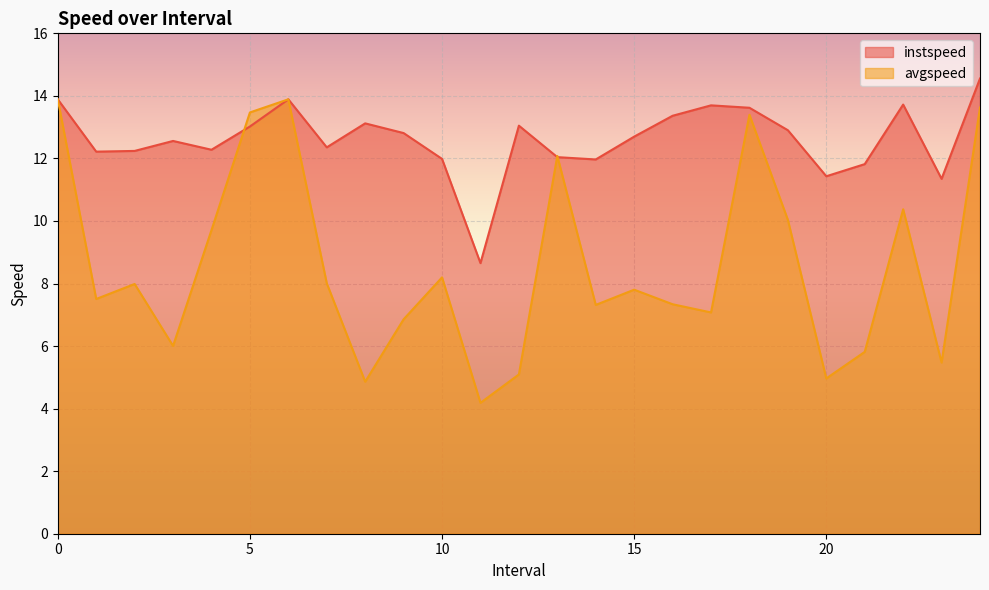

Reading left to right, transcribe all the data shown in this chart.

instspeed: 0=13.9	1=12.2	2=12.2	3=12.6	4=12.3	5=13.0	6=13.9	7=12.4	8=13.1	9=12.8	10=12.0	11=8.7	12=13.0	13=12.0	14=12.0	15=12.7	16=13.4	17=13.7	18=13.6	19=12.9	20=11.4	21=11.8	22=13.7	23=11.3	24=14.6
avgspeed: 0=13.9	1=7.5	2=8.0	3=6.0	4=9.7	5=13.5	6=13.9	7=8.0	8=4.9	9=6.9	10=8.2	11=4.2	12=5.1	13=12.1	14=7.3	15=7.8	16=7.3	17=7.1	18=13.4	19=10.0	20=5.0	21=5.8	22=10.4	23=5.5	24=13.6